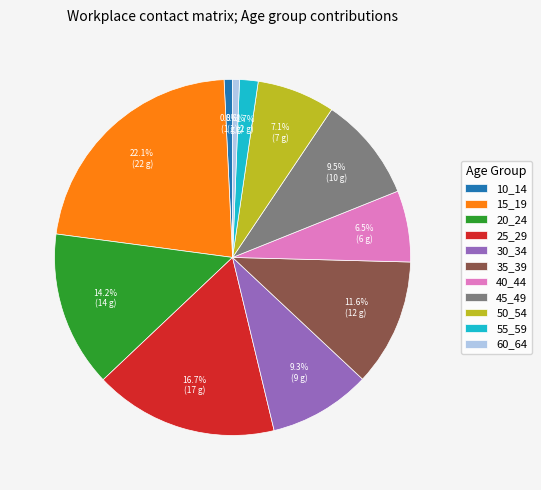

How many slices are in this pie chart?

11